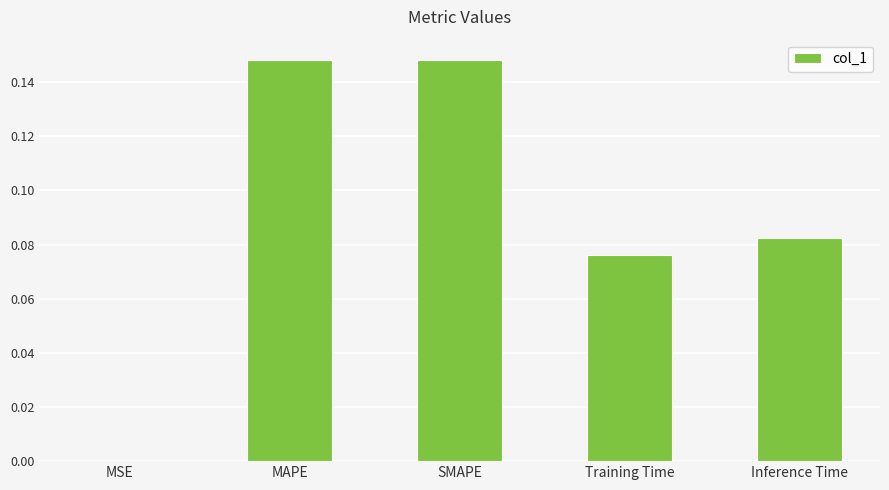

Which has a higher value, Inference Time or Training Time?

Inference Time